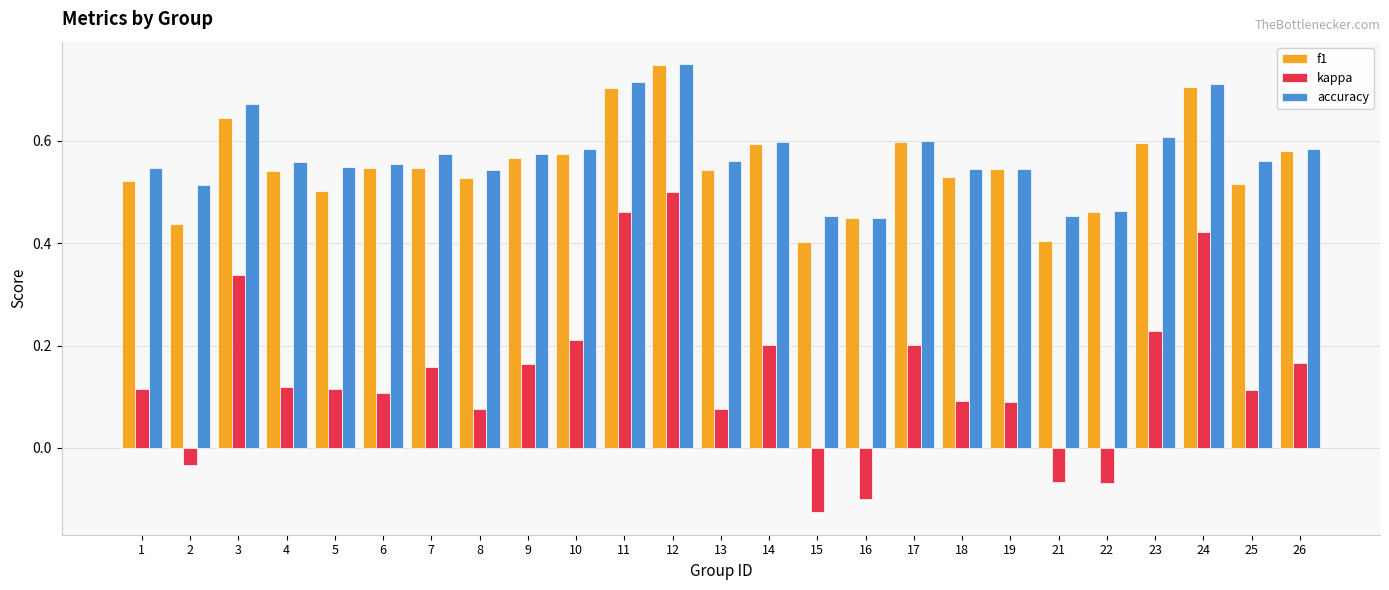

At which category does the chart reach its peak across all series?

12